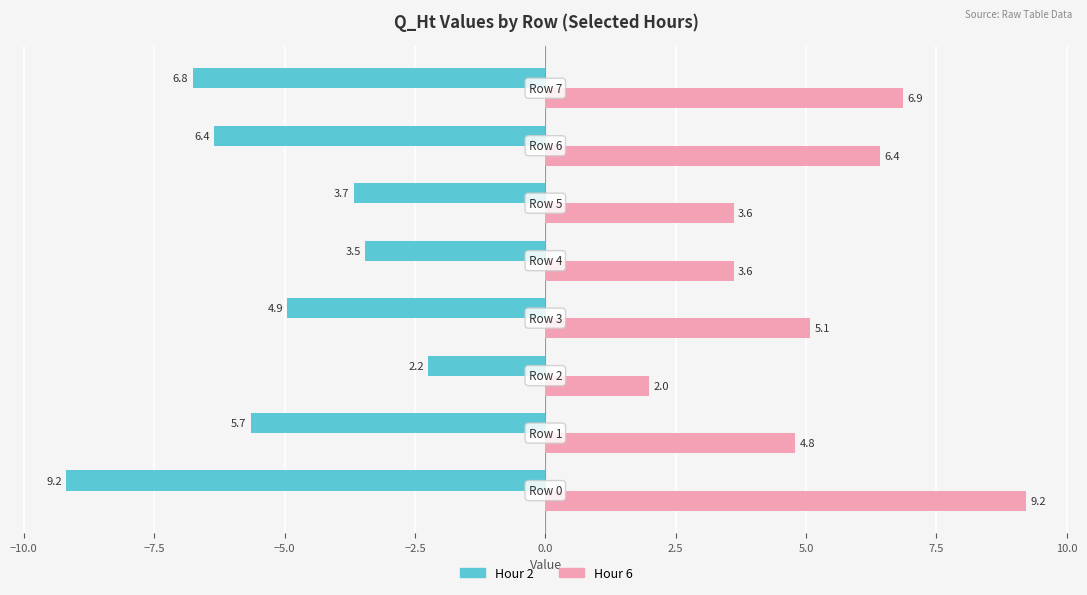

At how many categories does at least one series exceed 4?

5